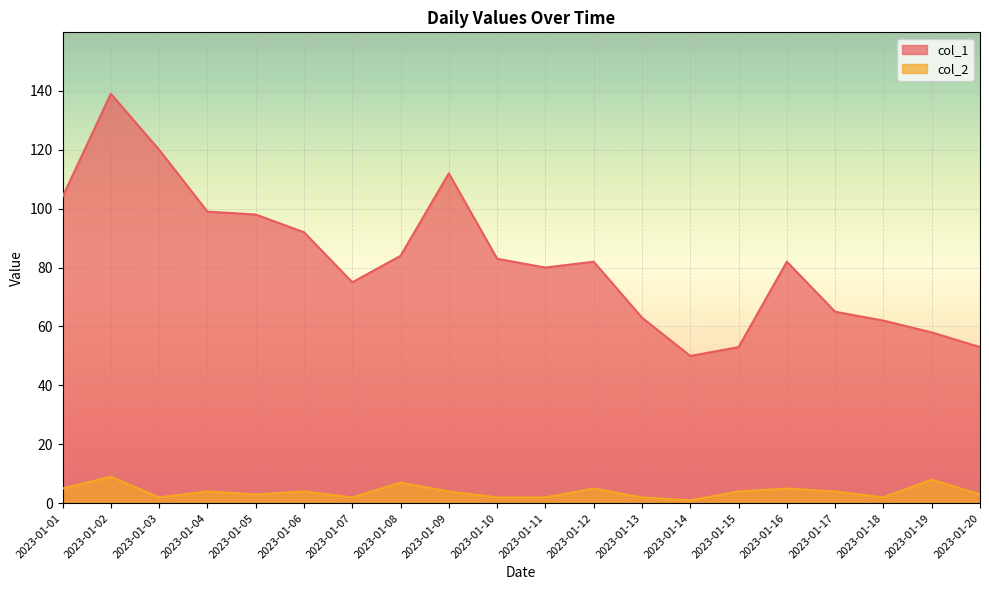

Which series has the widest spread of values?

col_1